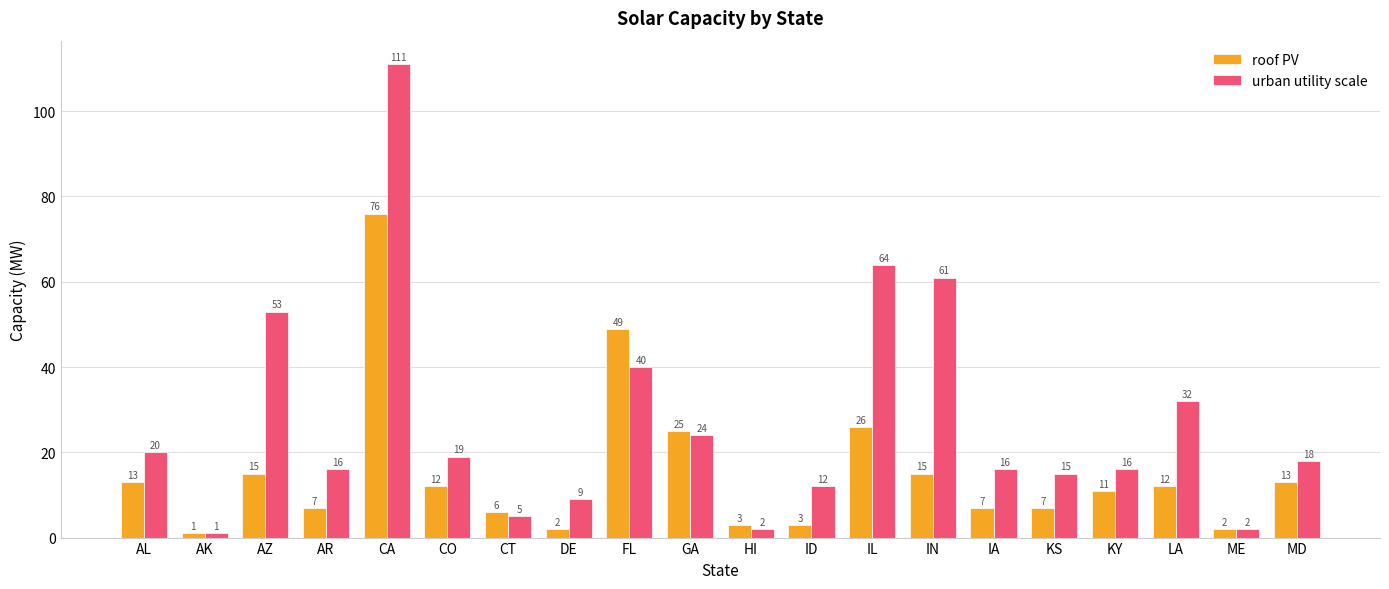

Rank the series at CT from highest to lowest value.

roof PV, urban utility scale